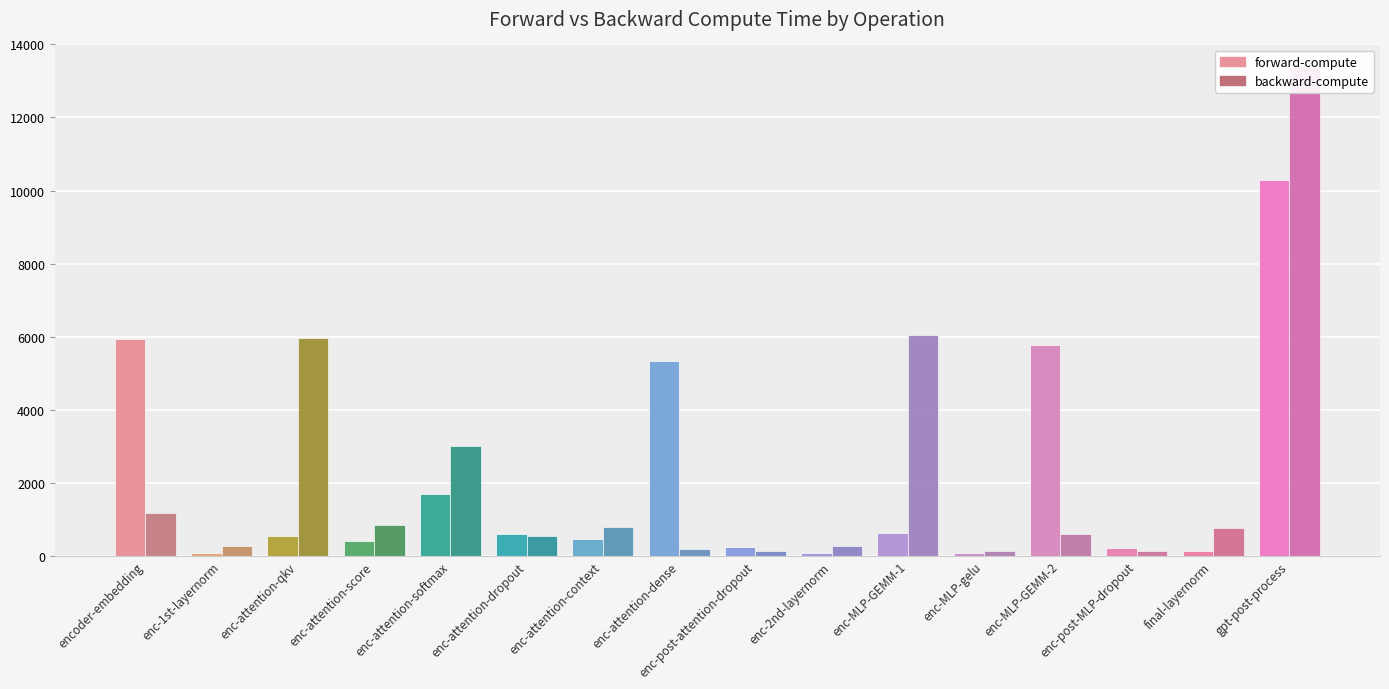

Where is backward-compute nearest to the value 6756?

enc-MLP-GEMM-1